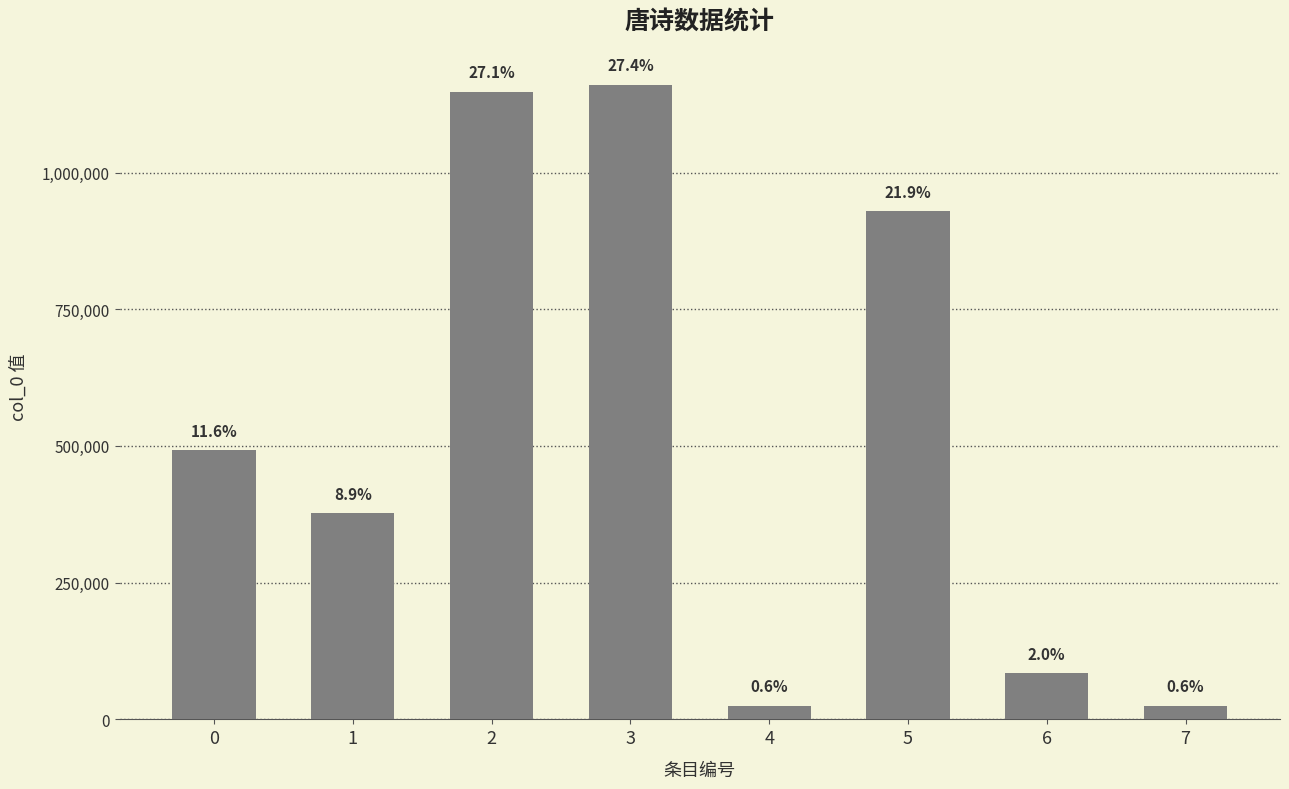

What is the value of the 1st bar from the left?

492335